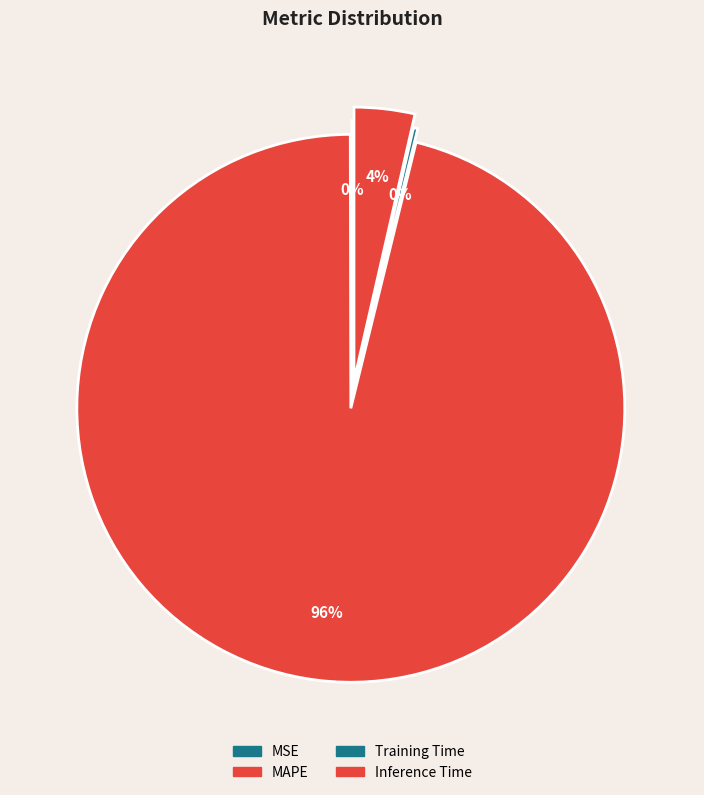

What percentage is NOT represented by Inference Time?

96.4%